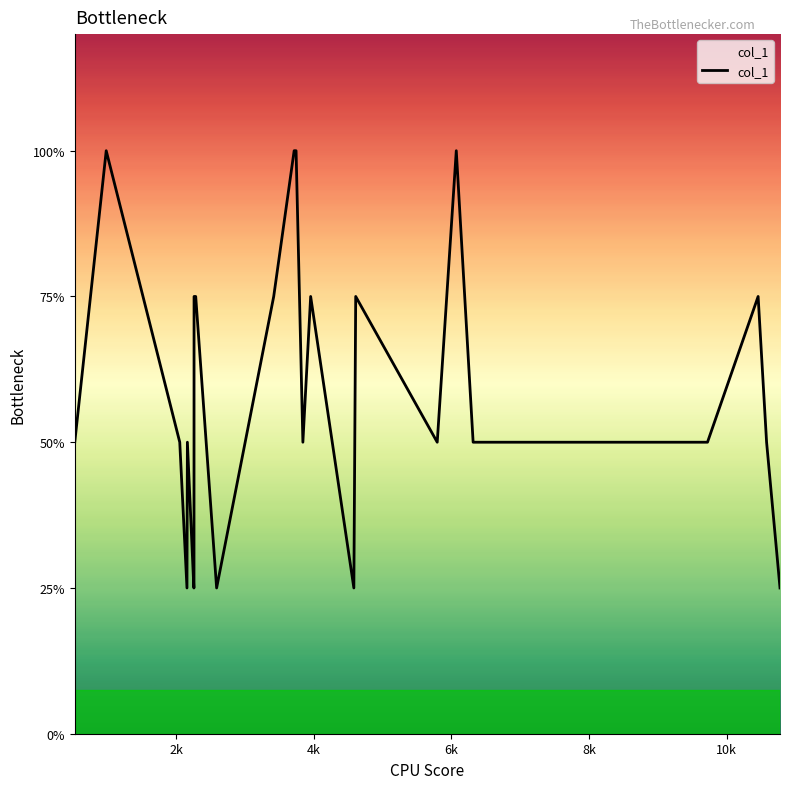

Does the chart have visible grid lines?

No